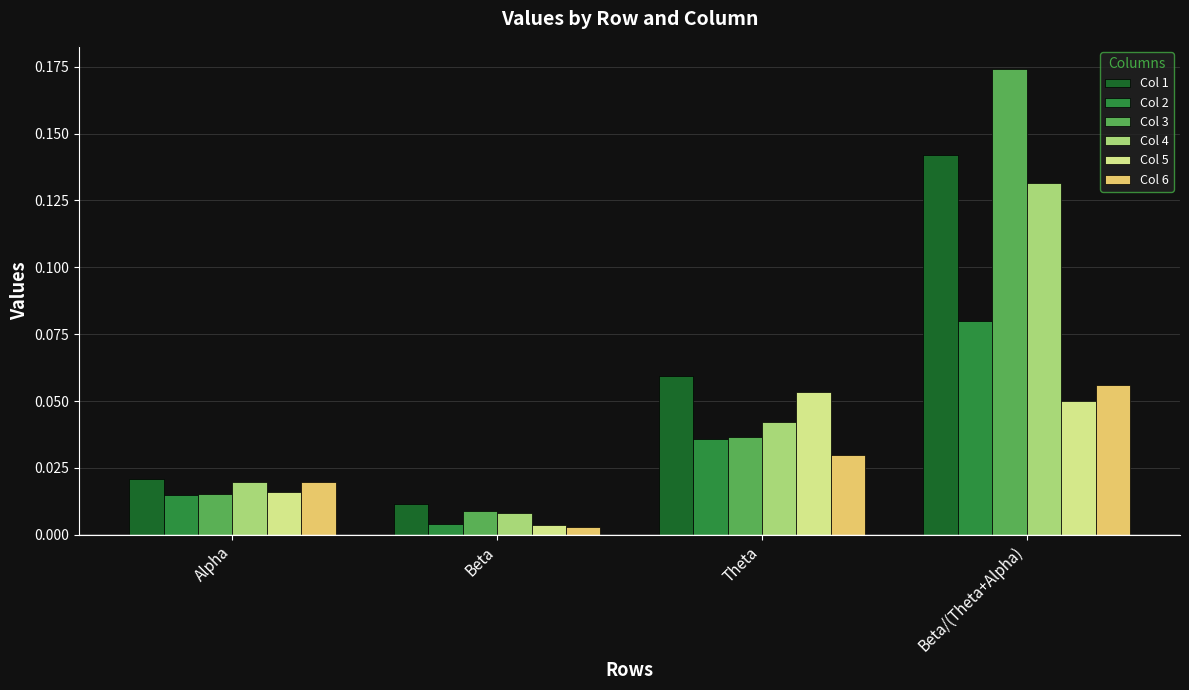

Which series has the largest range (max minus min)?

Col 3